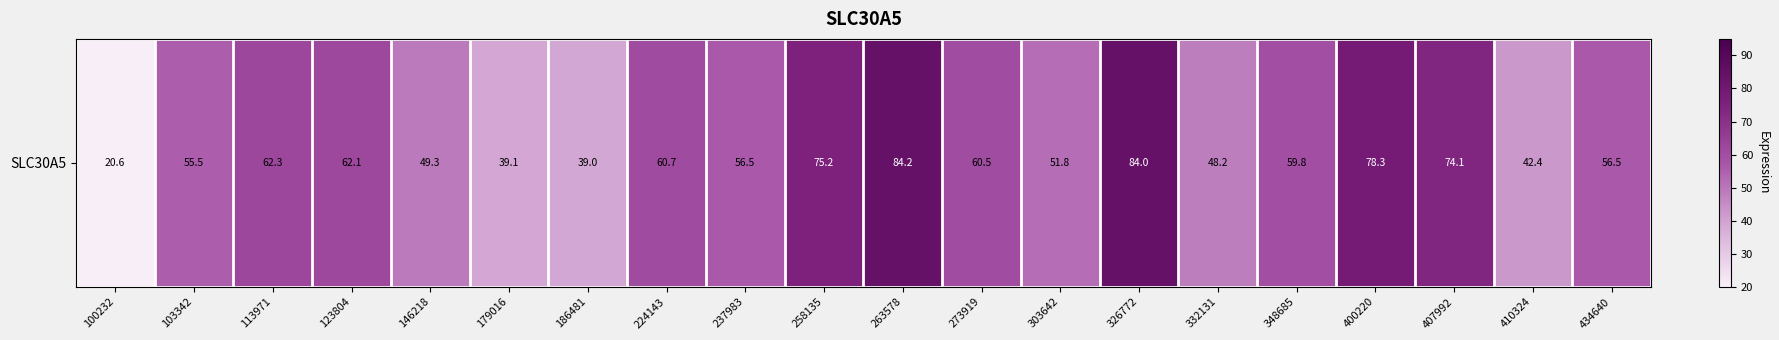

What value does the data have at 113971?

62.3